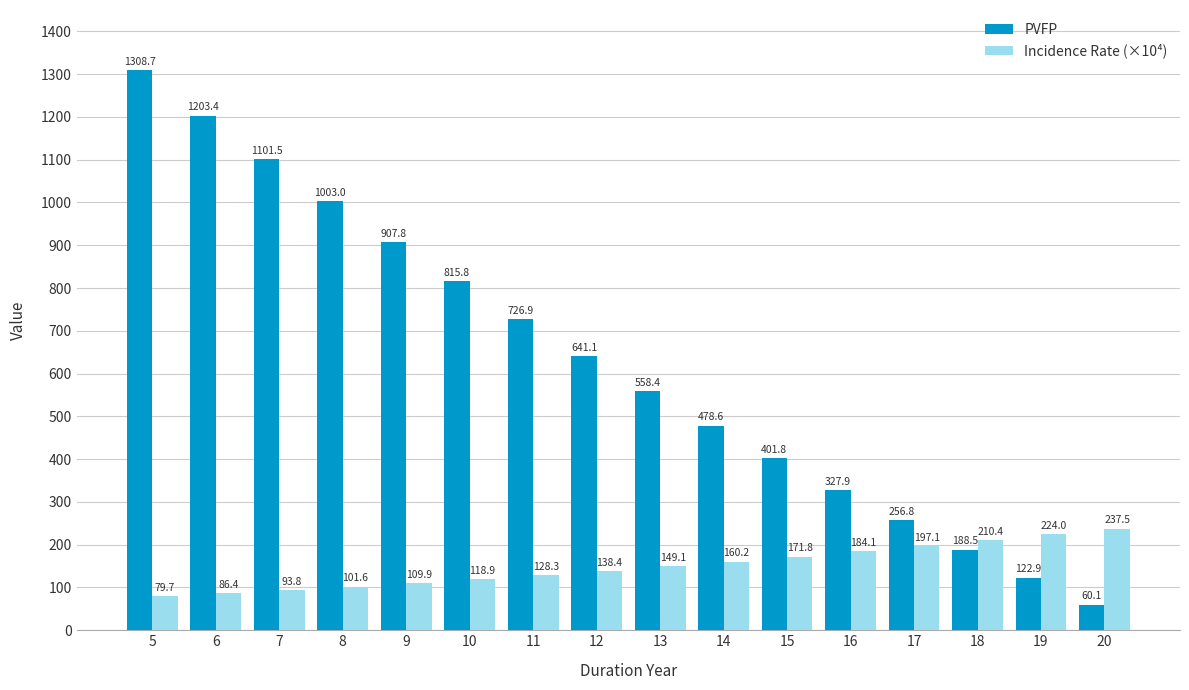

What is the difference between the second highest and minimum values in the Incidence Rate (×10⁴) series?

144.4